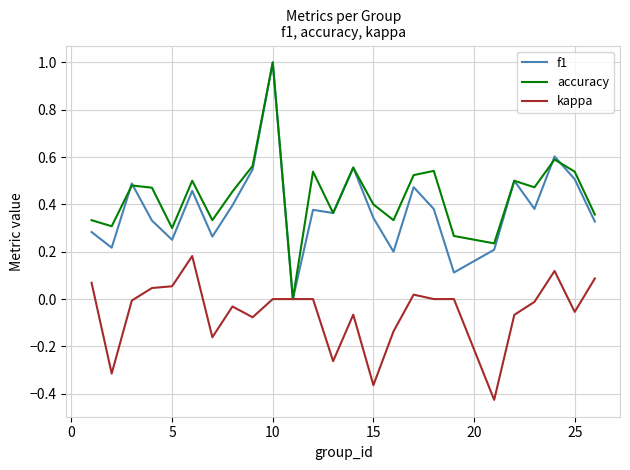

What is the greatest value displayed?

1.0